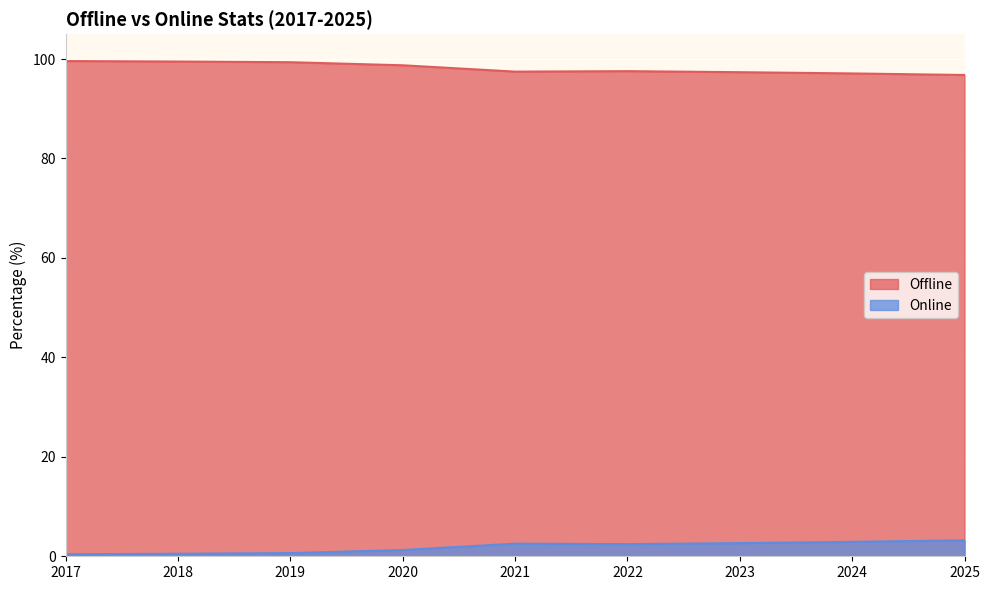

Read the Online value at 2021.

2.5